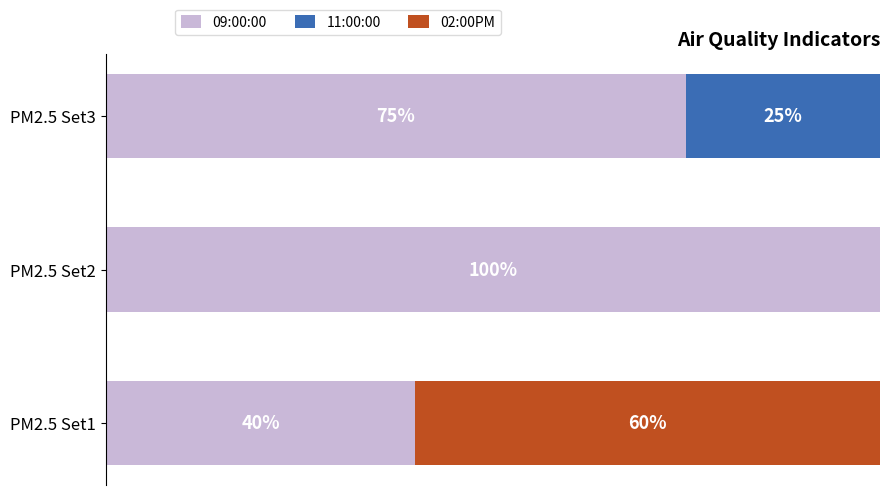

At which label is 09:00:00 closest to 70?

PM2.5 Set3